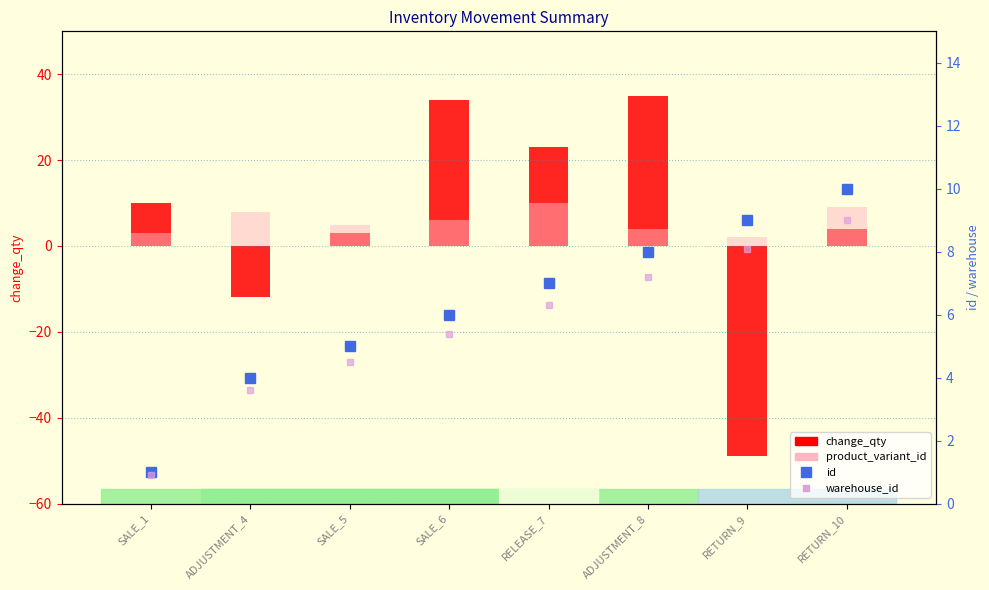

List the series in order of their overall mean, lowest first.

warehouse_id, product_variant_id, change_qty, id